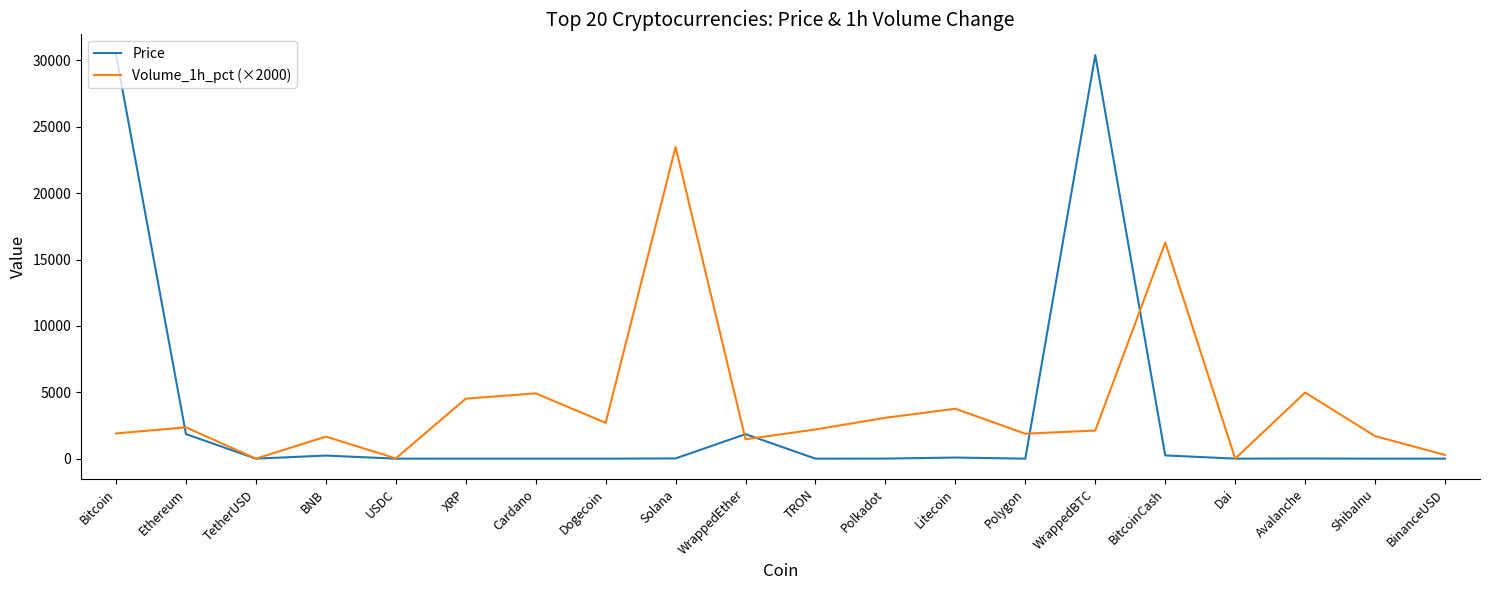

Which series has the widest spread of values?

Price